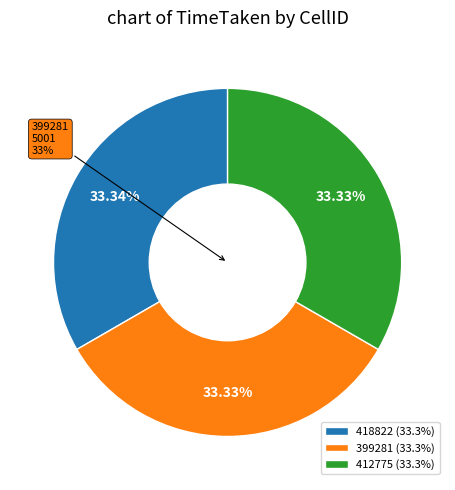

What percentage is the 418822 slice, to the nearest percent?

33%